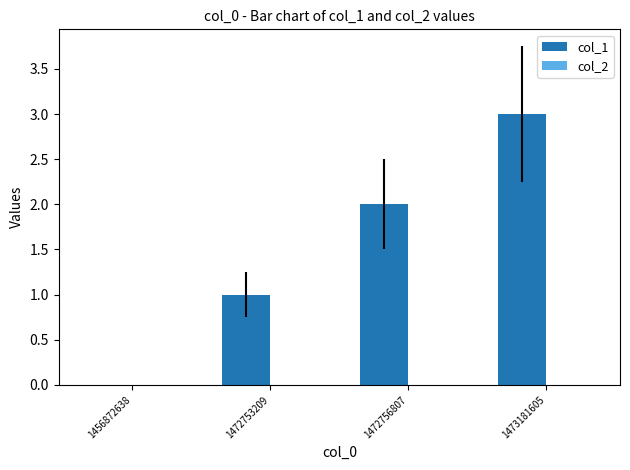

Between 1472756807 and 1456872638, which is larger?

1472756807